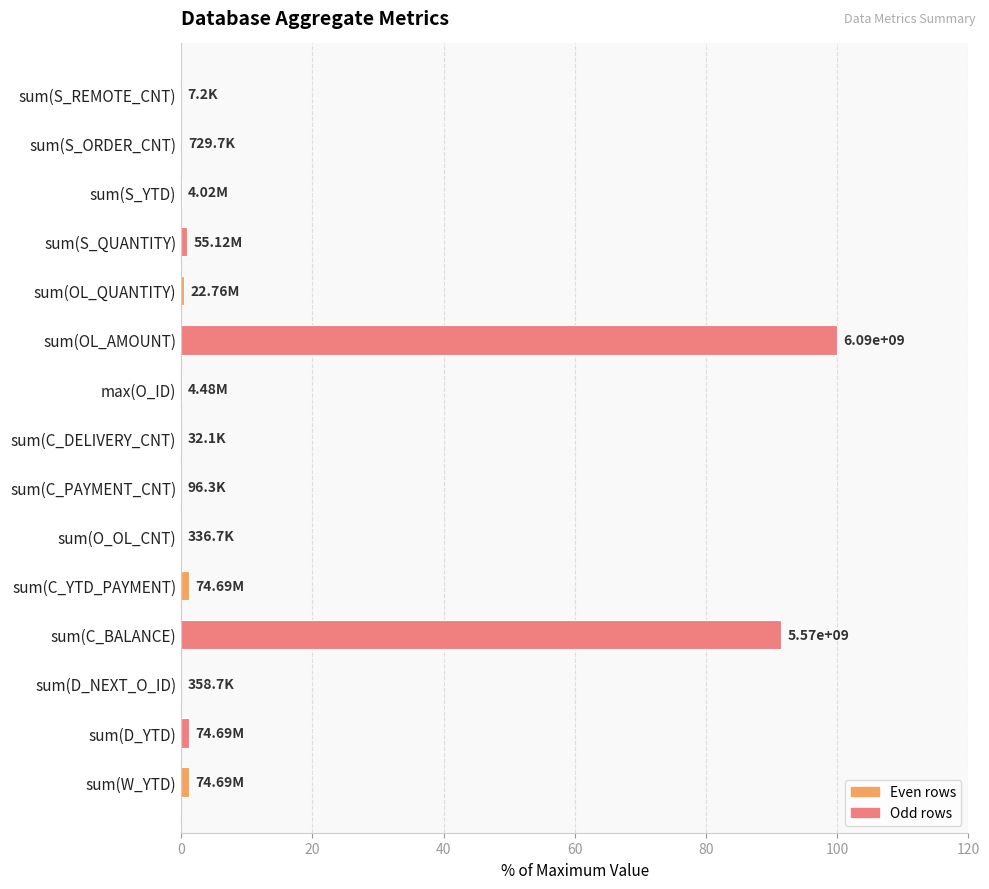

Between sum(C_BALANCE) and sum(D_YTD), which is larger?

sum(C_BALANCE)